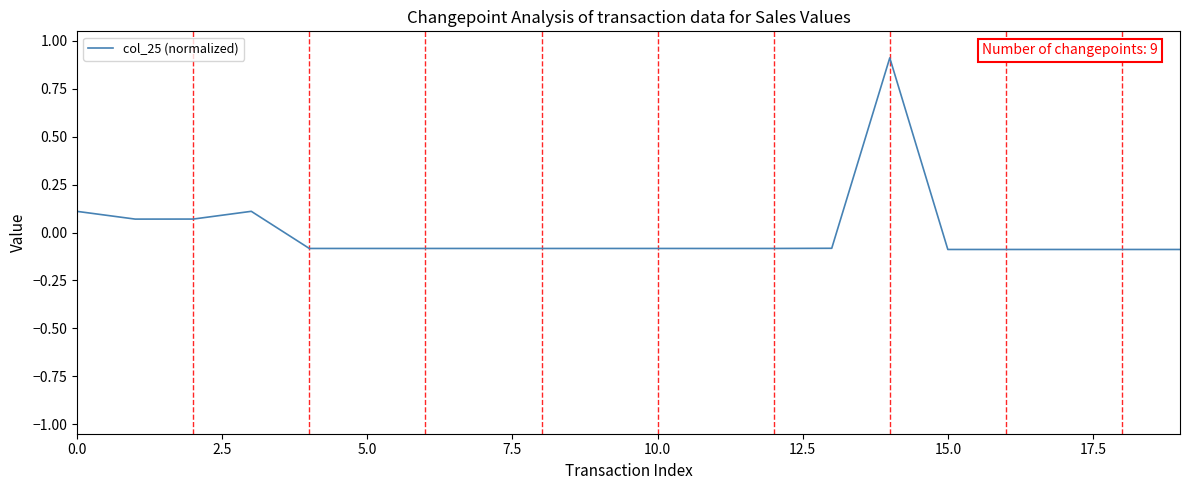

What is the maximum value shown in the chart?

0.9